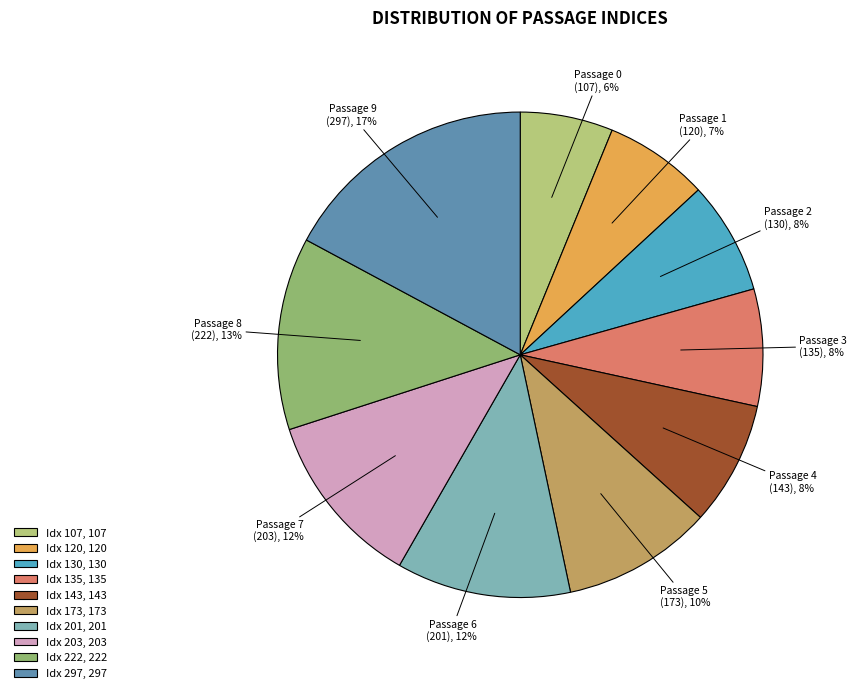

Between Idx 201, 201 and Idx 130, 130, which is larger?

Idx 201, 201